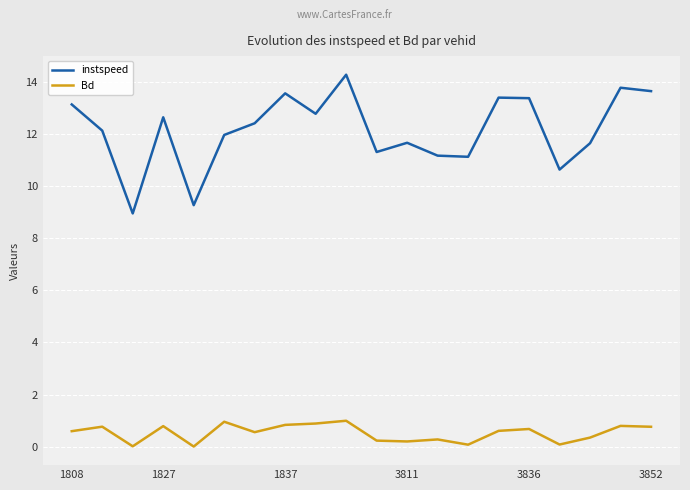

List the series in order of their overall mean, lowest first.

Bd, instspeed